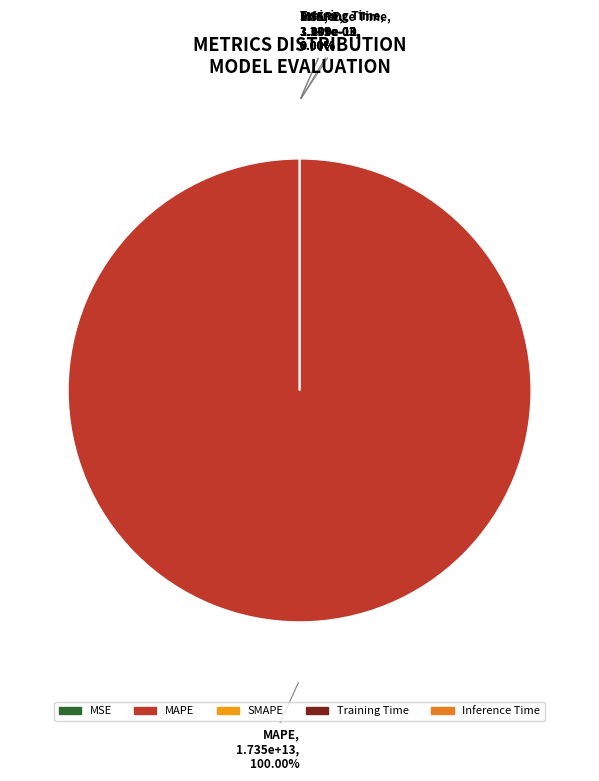

Does any single category account for the majority?

Yes